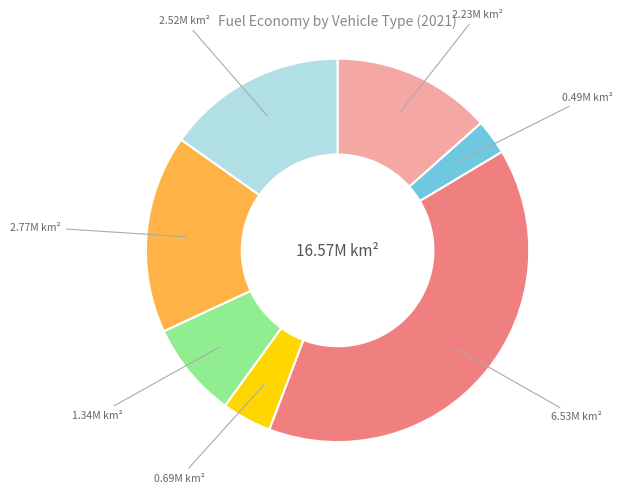

Is there any slice that represents more than half of the pie?

No